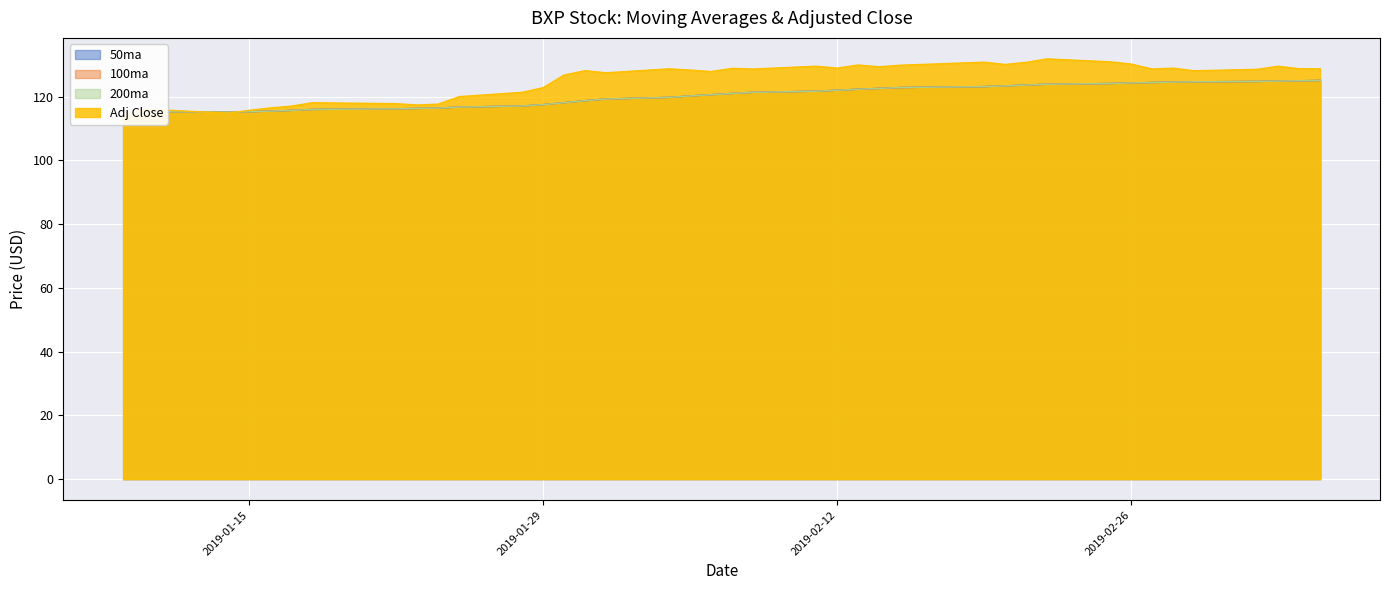

What is the difference between the second highest and minimum values in the 100ma series?

10.9